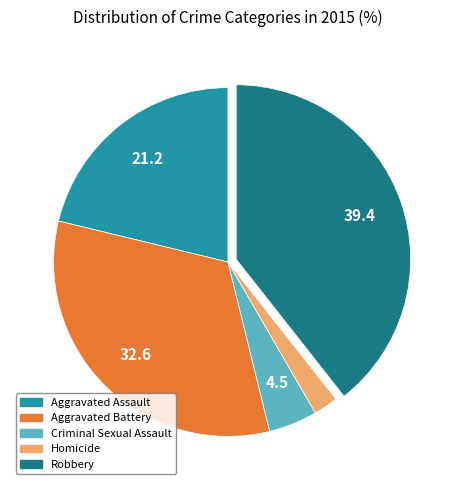

How many segments does this pie chart have?

5